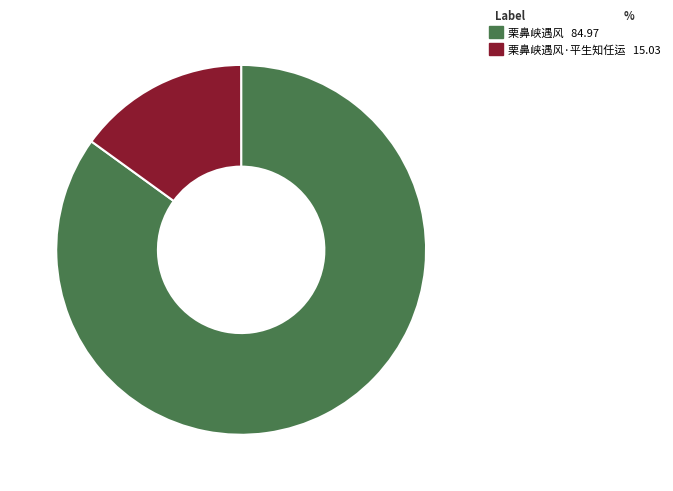

Is there a majority slice in this chart?

Yes